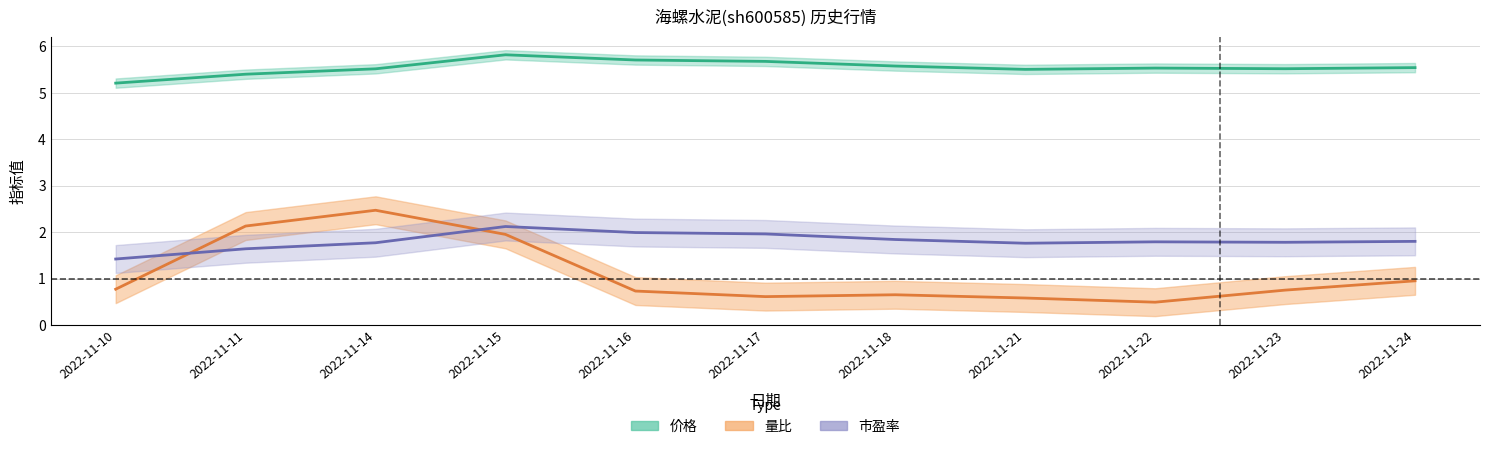

What is the sum of all 市盈率 values?

19.9